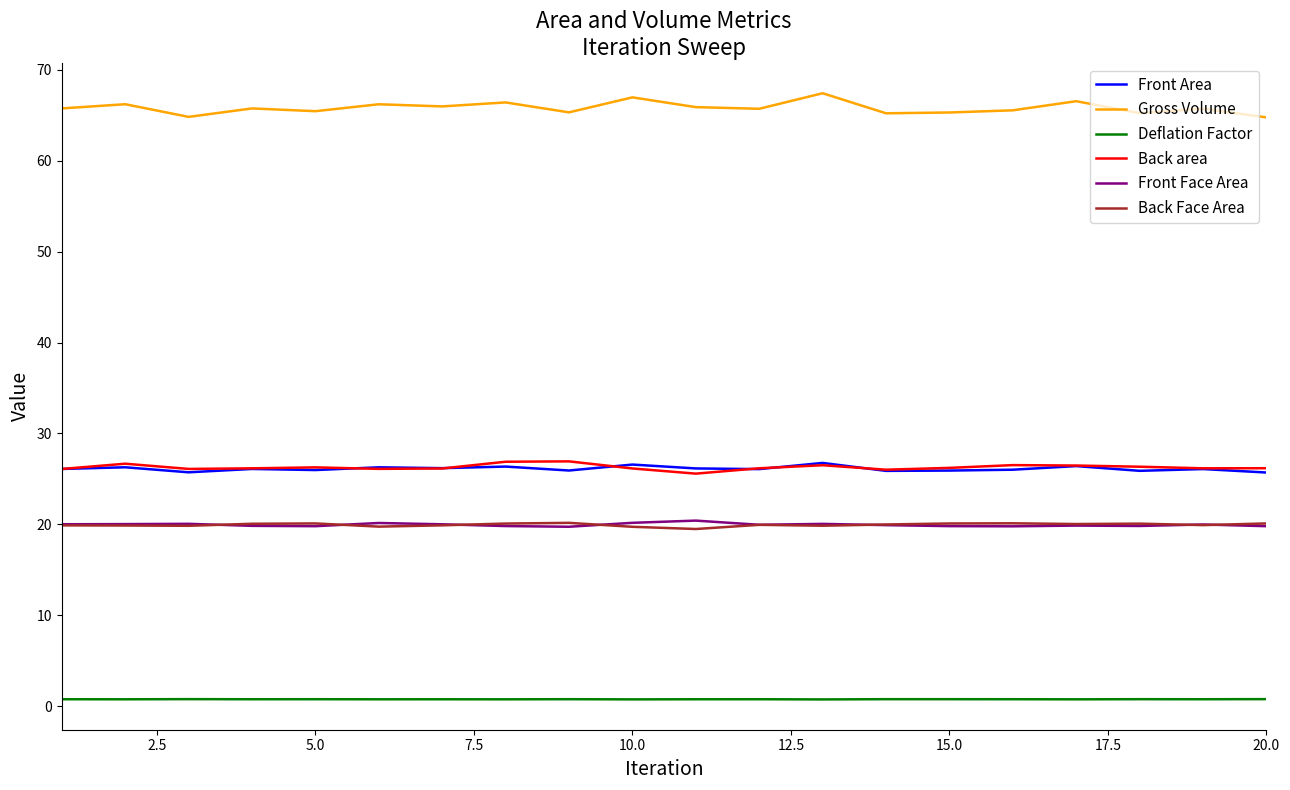

Which series has the largest range (max minus min)?

Gross Volume